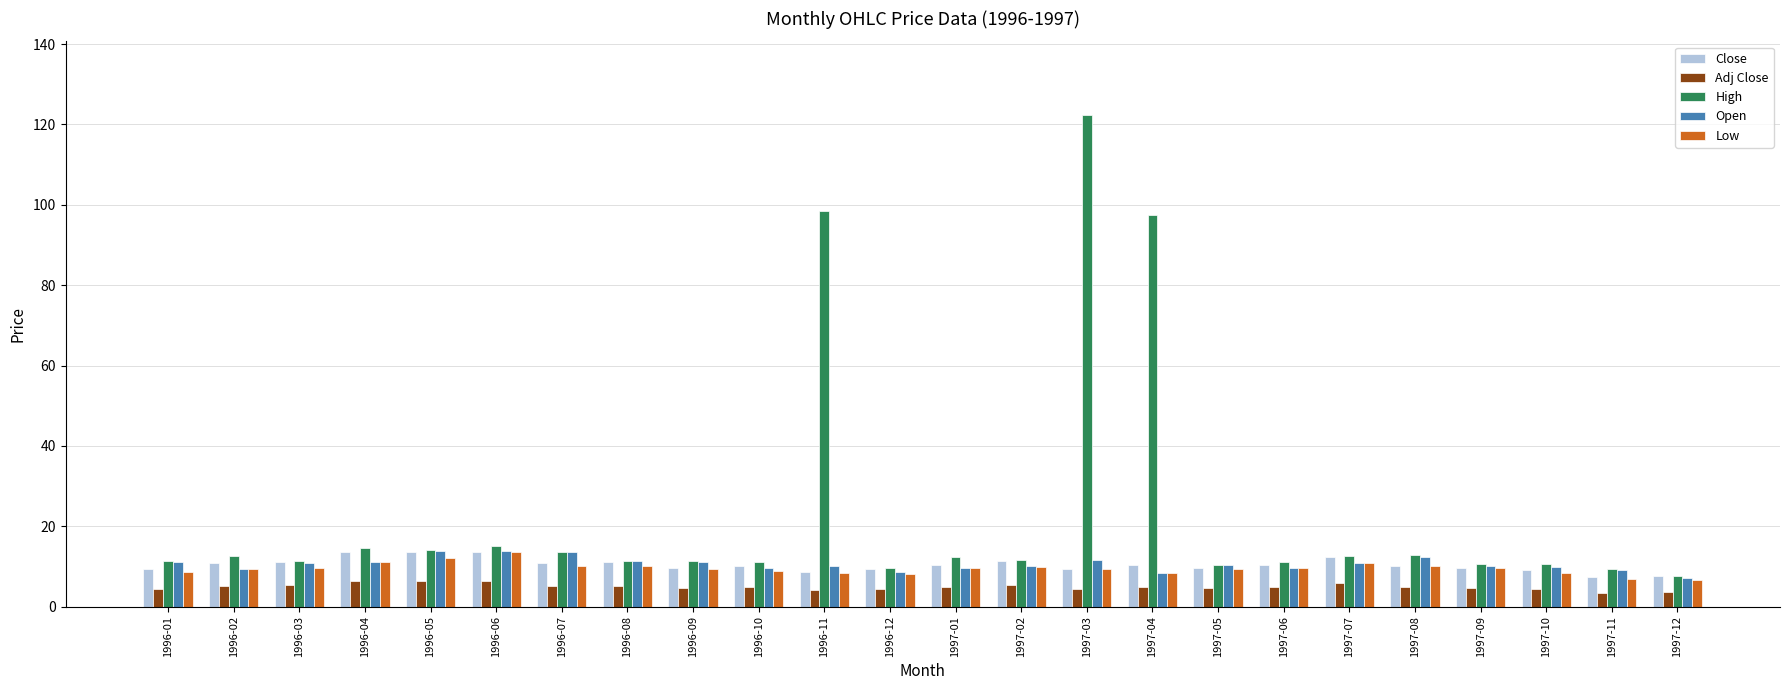

The Low series shows 15.8 at 1997-03. True or false?

False